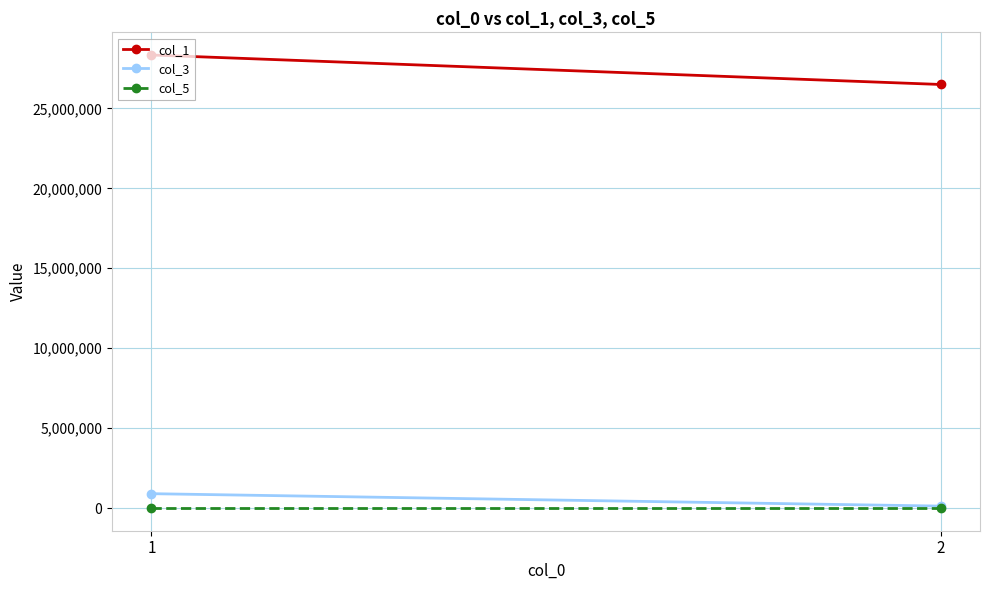

Which series has the largest total across all categories?

col_1